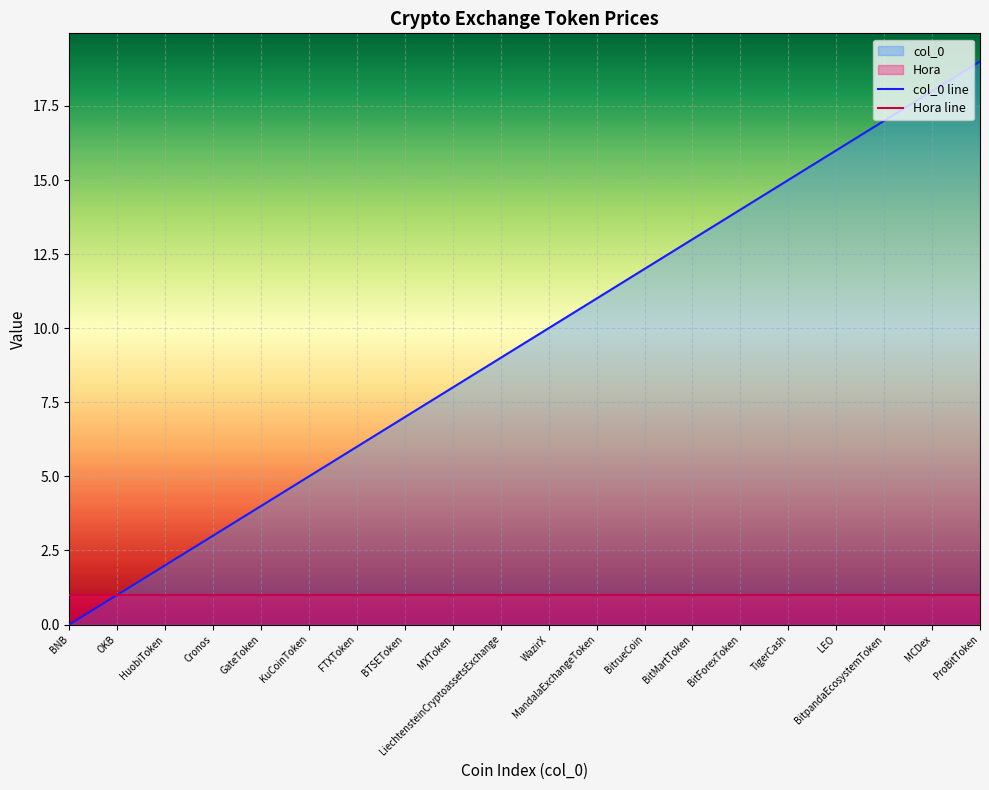

True or false: col_0 line and Hora line cross at least once.

False